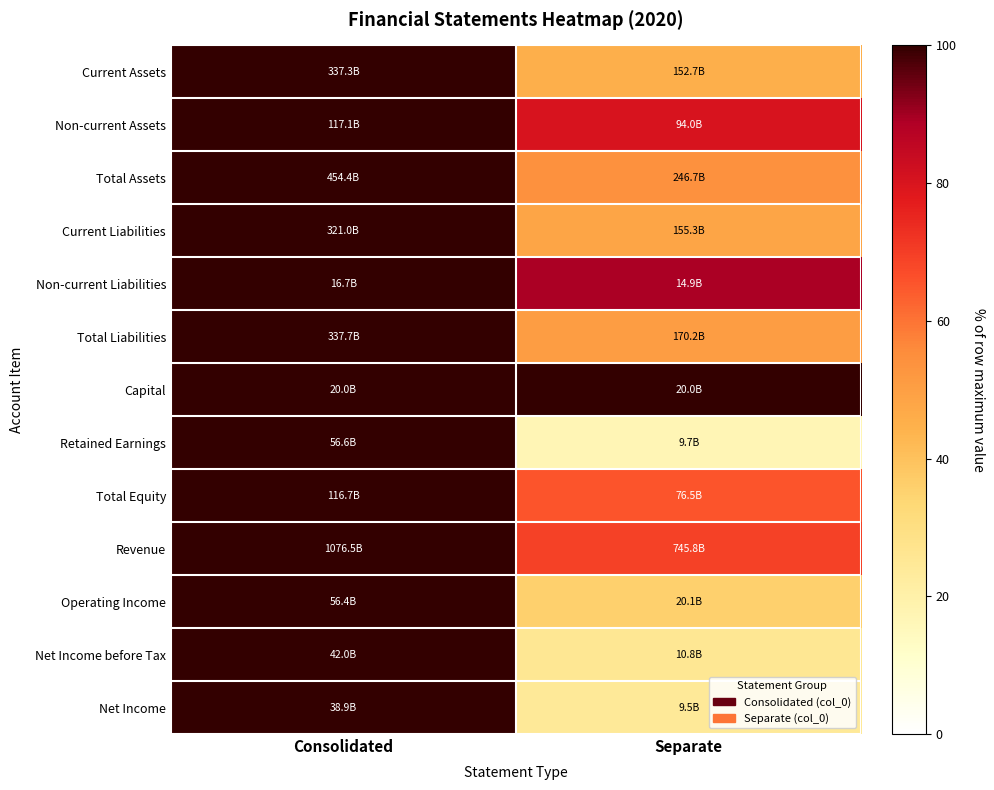

What is the smallest value displayed?

17.1